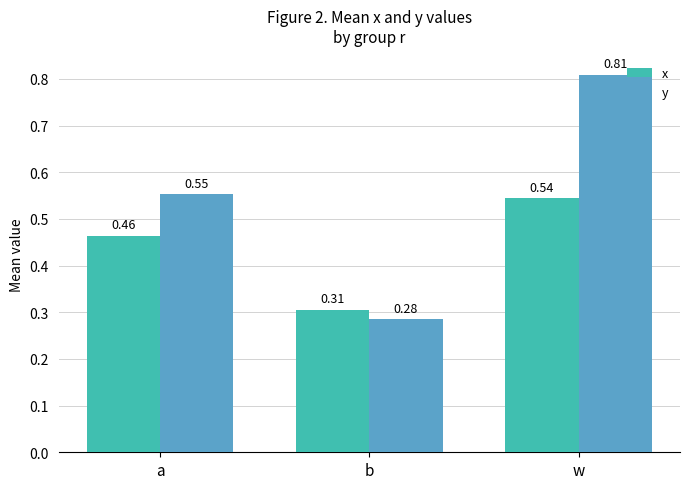

Which category has the lowest value across all series?

b